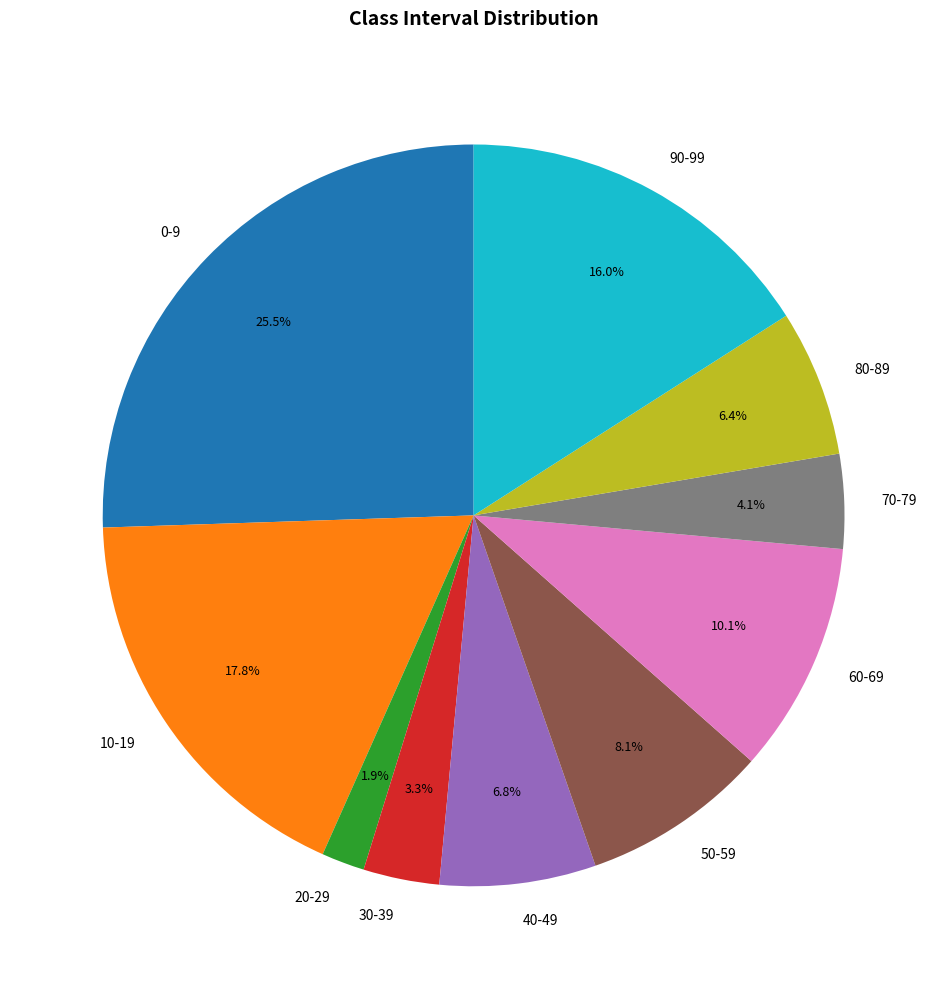

Which slice is the smallest?

20-29